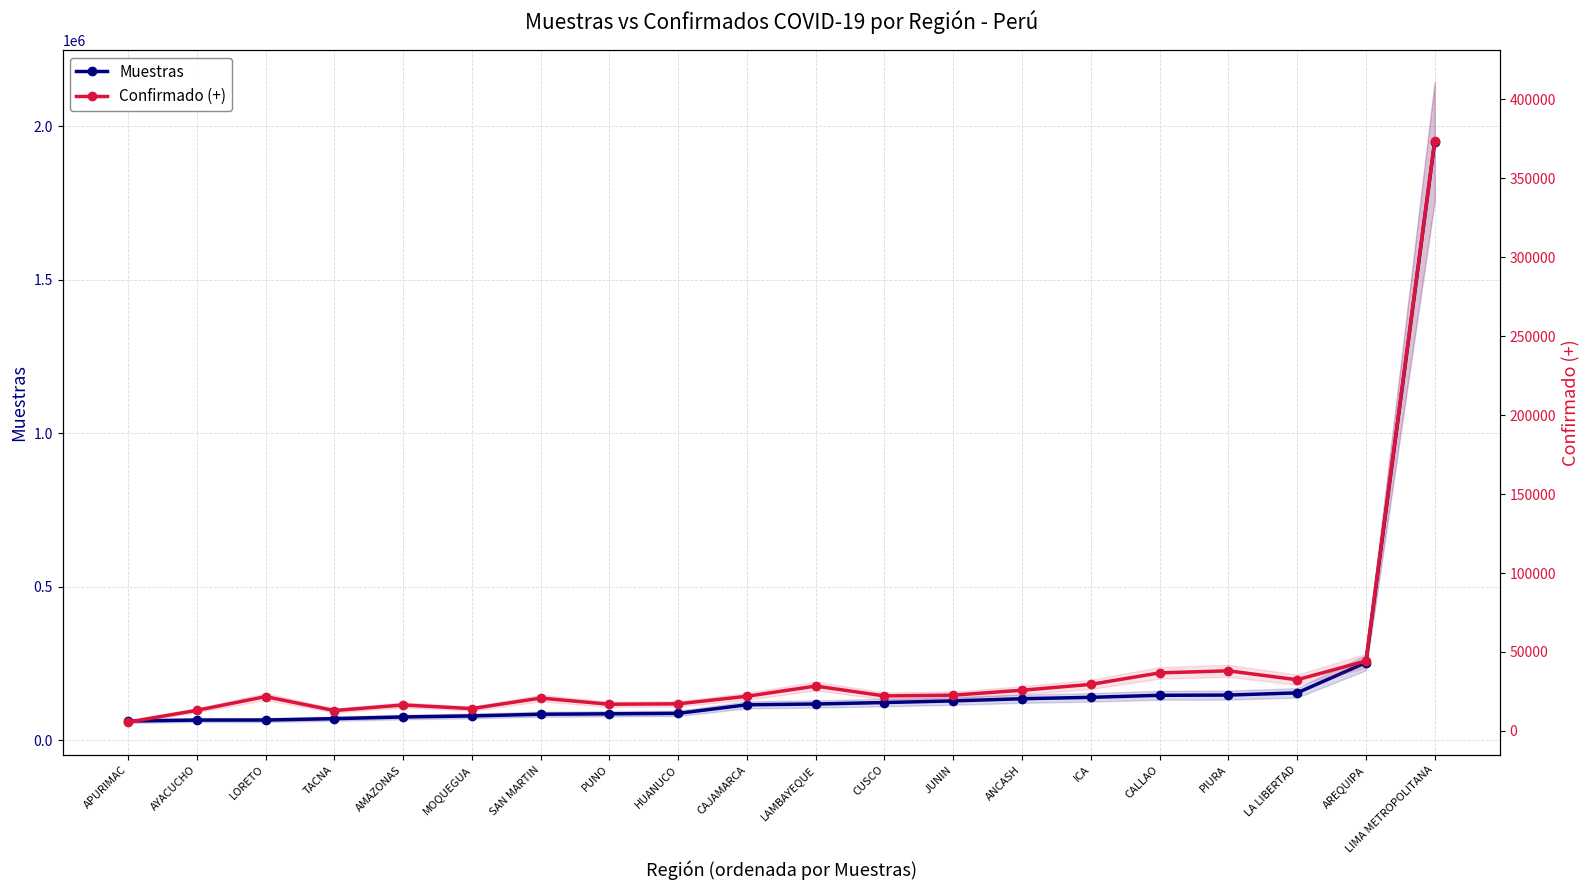

The value of Muestras at AREQUIPA is 57506. True or false?

False